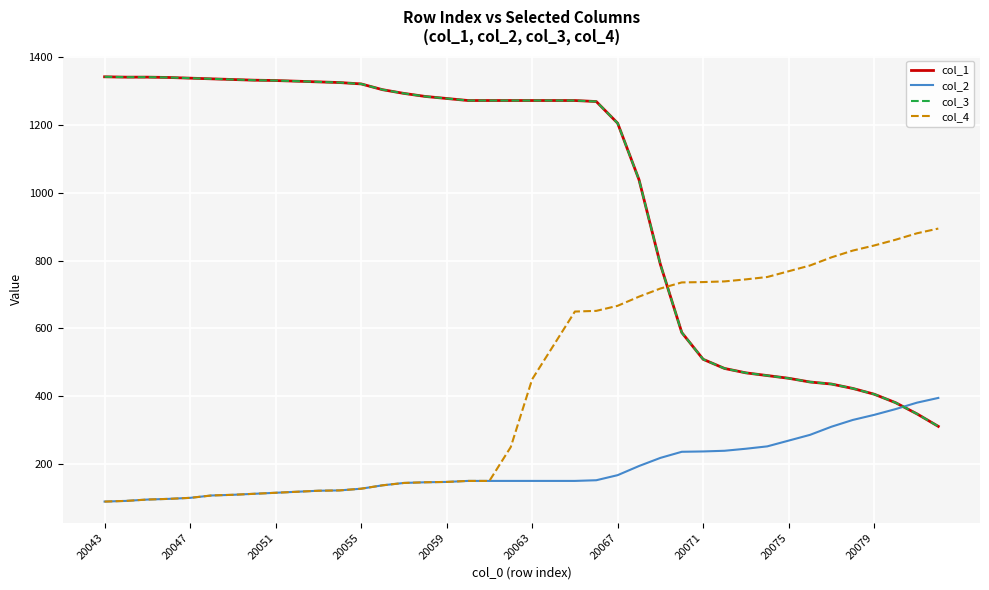

What is the smallest value displayed?

89